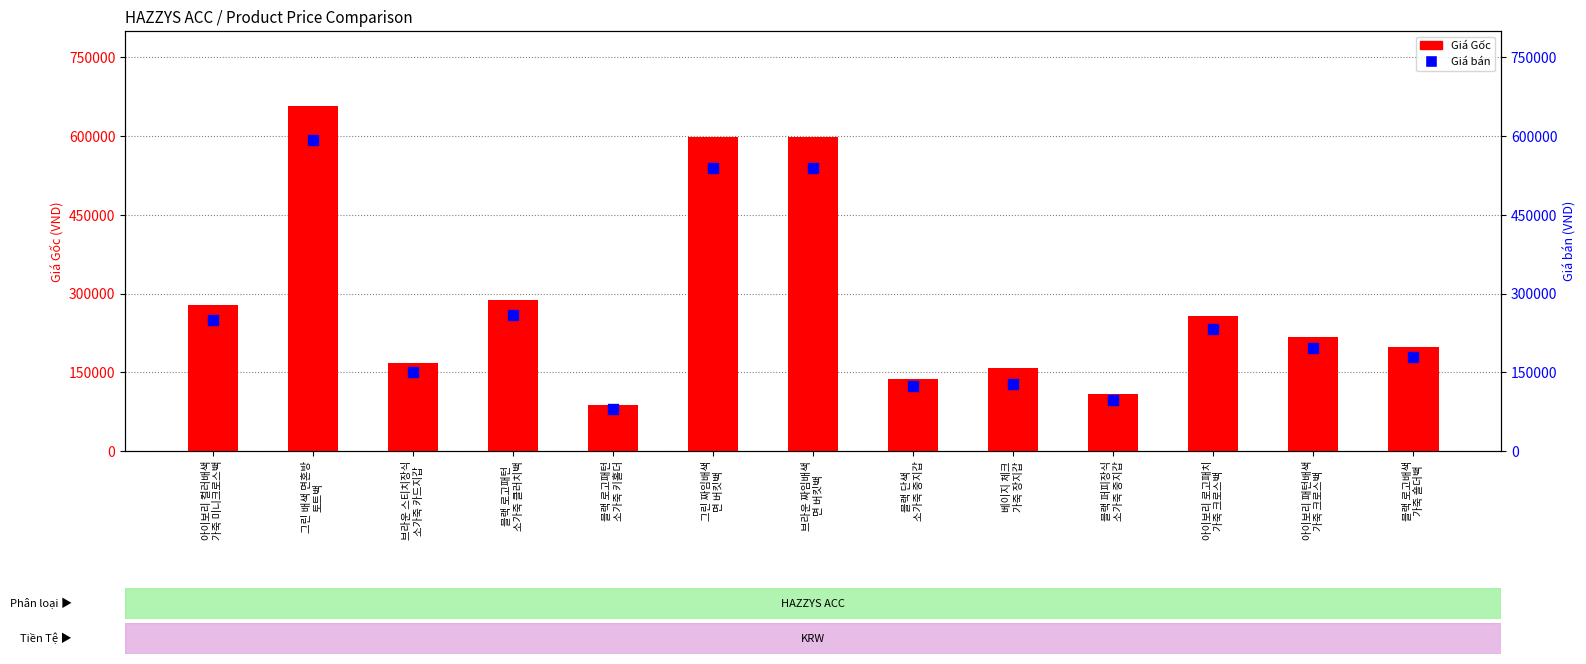

At which category is the sum across all series the highest?

그린 배색 면혼방
토트백